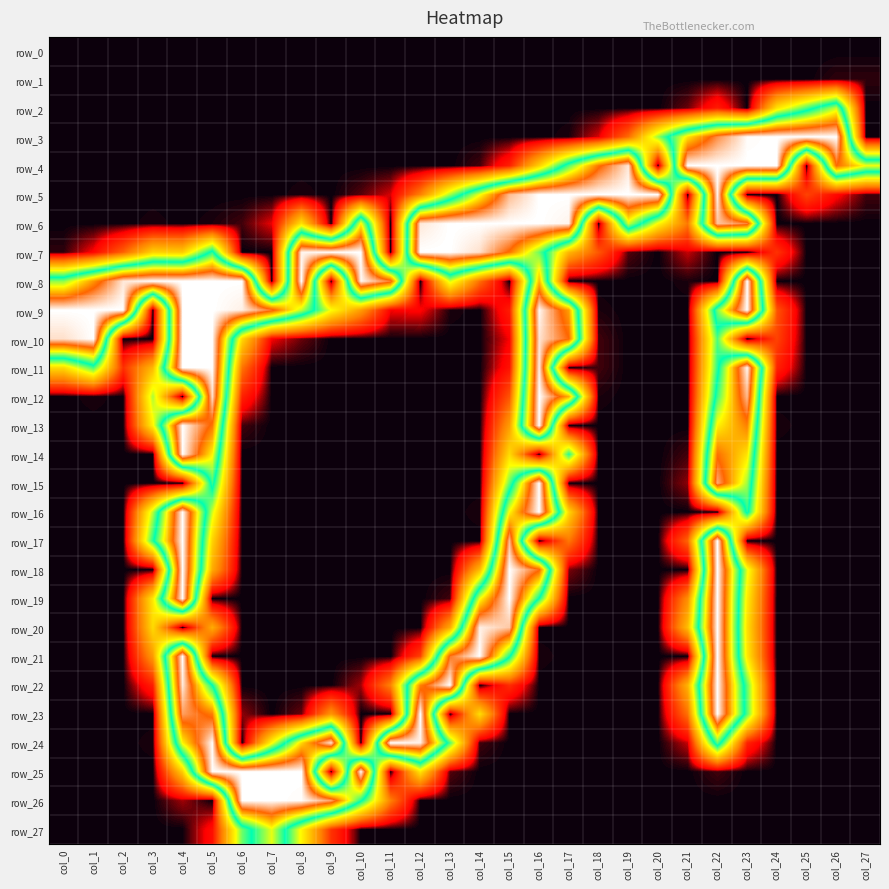

At how many categories does at least one series exceed 141?

28